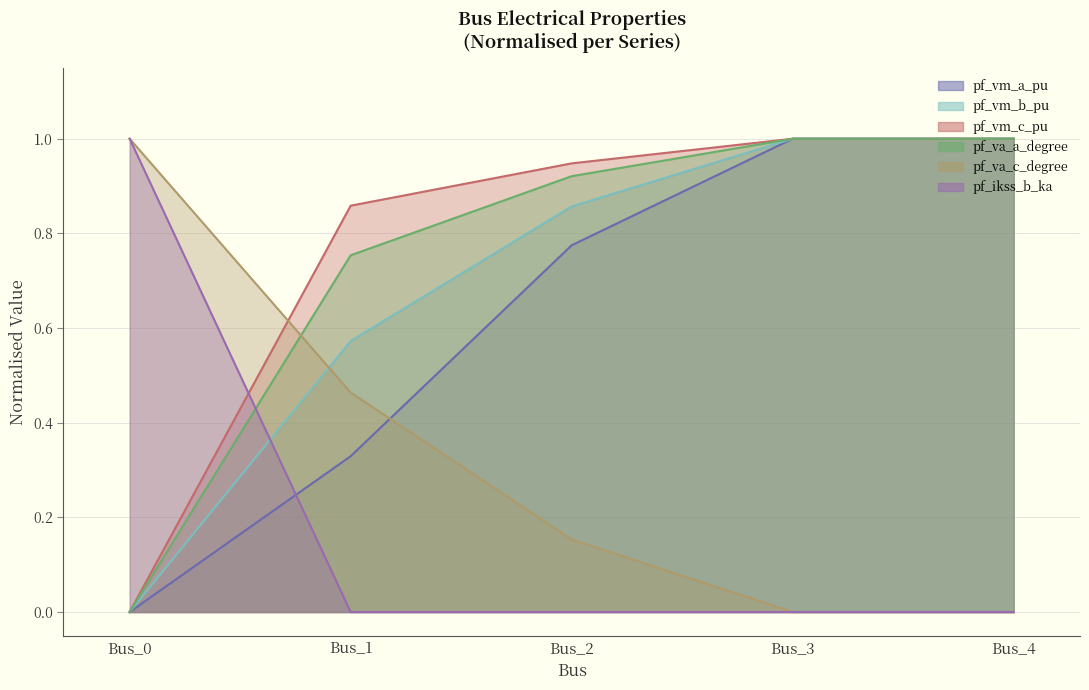

True or false: pf_vm_a_pu and pf_vm_b_pu intersect in this chart.

False